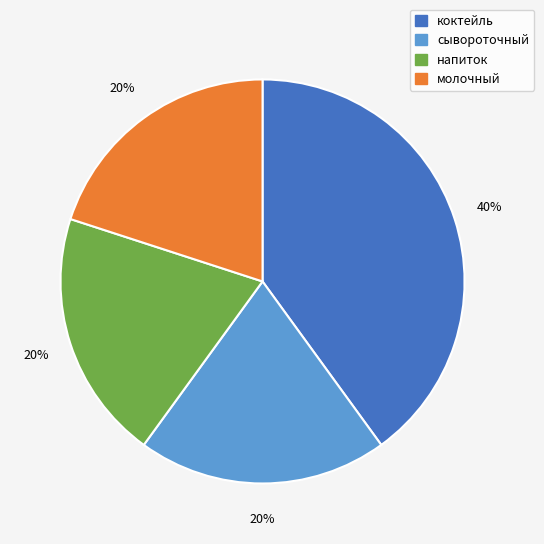

To the nearest percent, what is the difference between the largest and smallest slice percentages?

20%